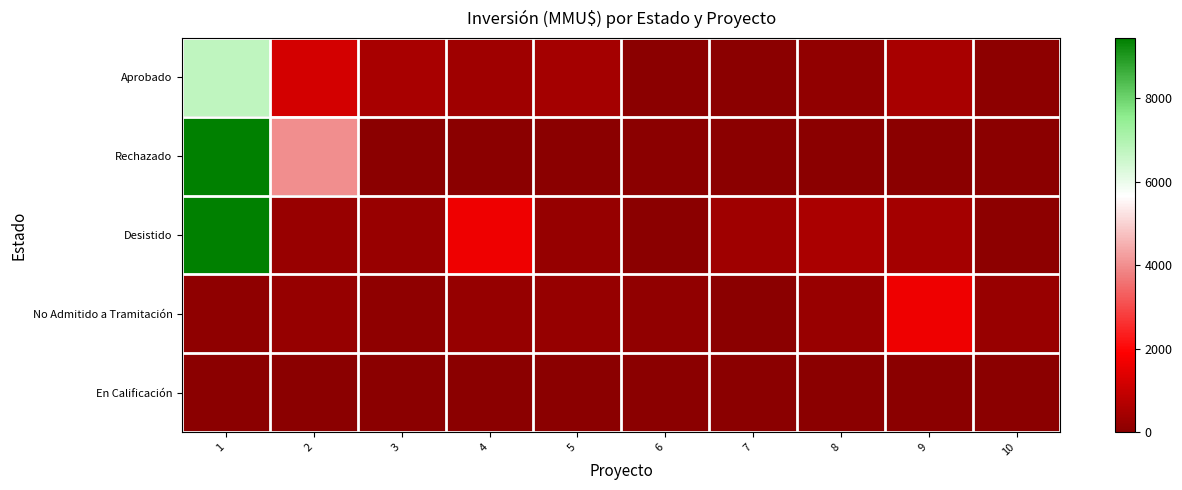

What is the maximum value shown in the chart?

9450